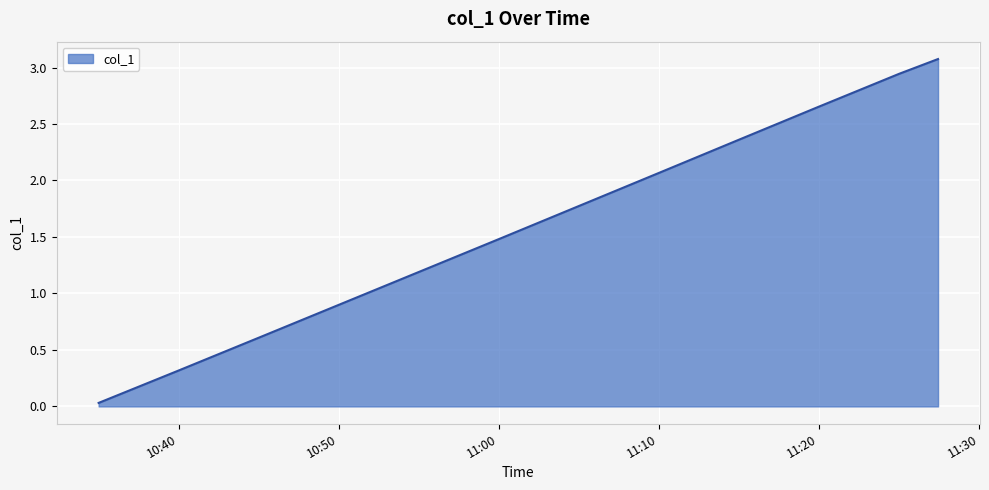

What is the difference between the maximum and minimum values?

3.0